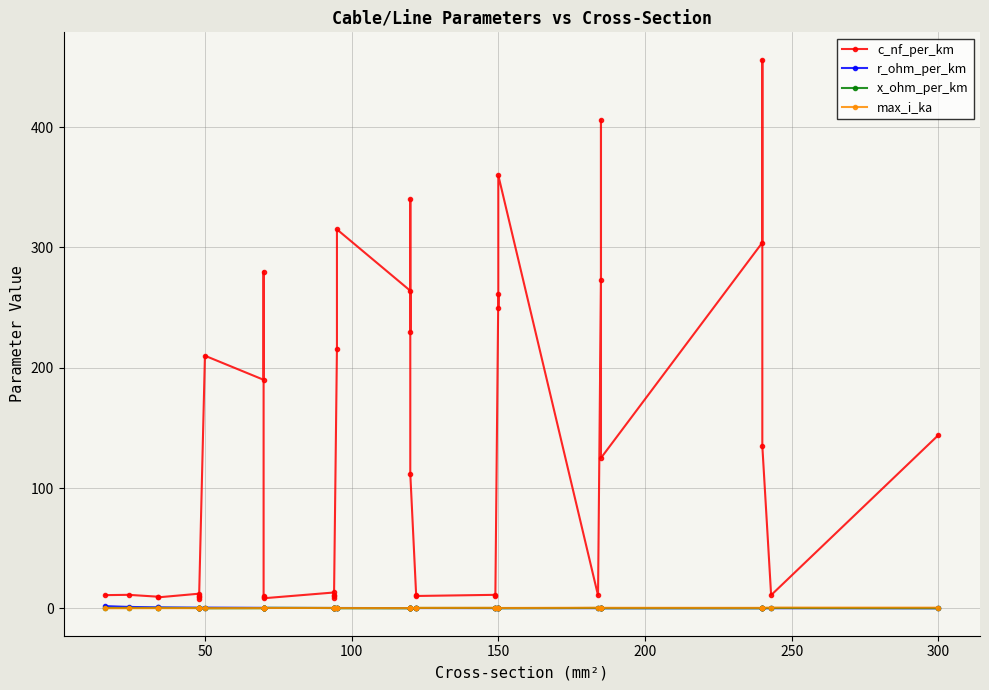

What is the sum of all r_ohm_per_km values?

15.2